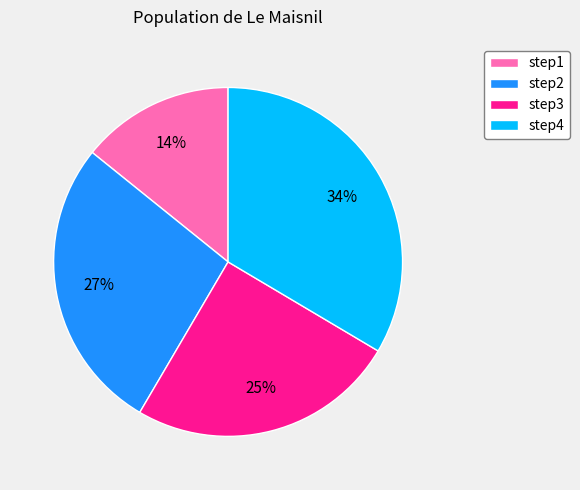

True or false: step1 accounts for 14% of the total.

True